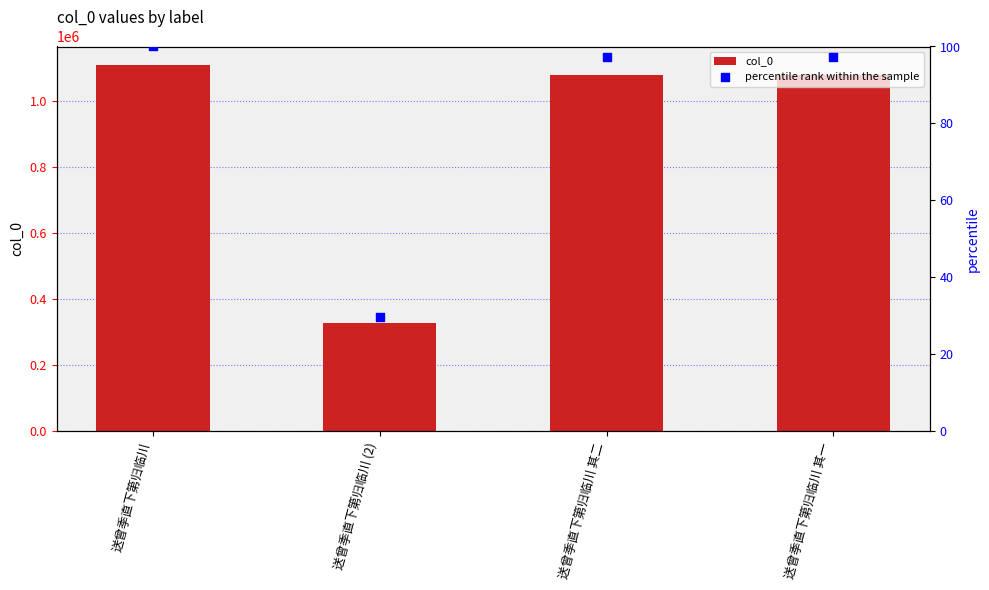

Which series has the largest Y range (max minus min)?

col_0